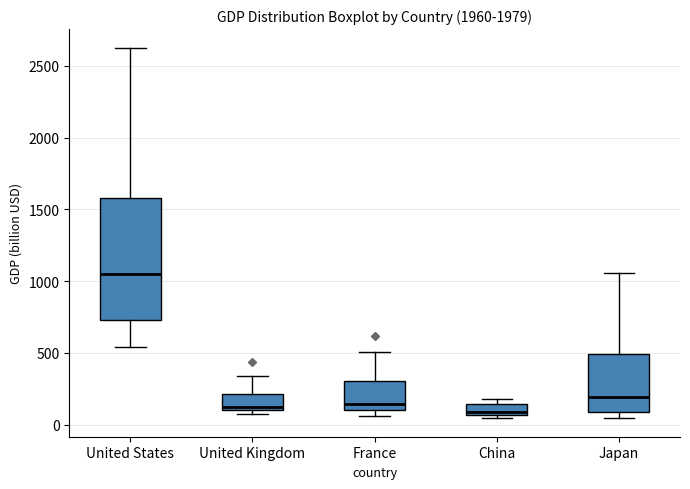

Where does the lower whisker of the box for United States end on the y-axis? The values are not printed on the chart, so give them approximately, as read against the axis.

550